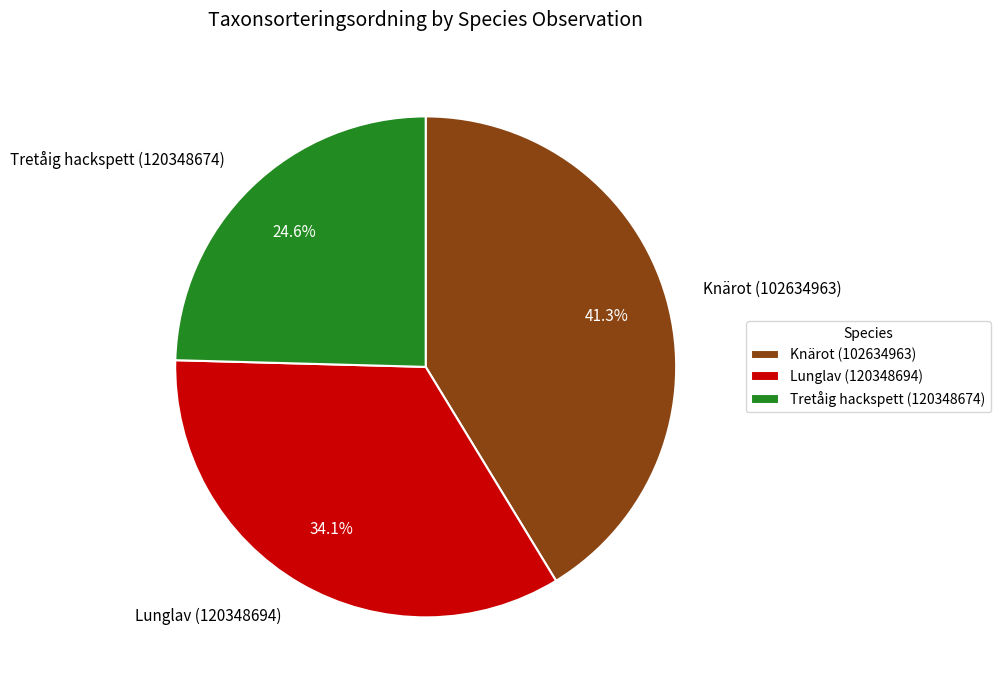

To the nearest percent, what is the difference between the Lunglav (120348694) and Tretåig hackspett (120348674) slice percentages?

10%